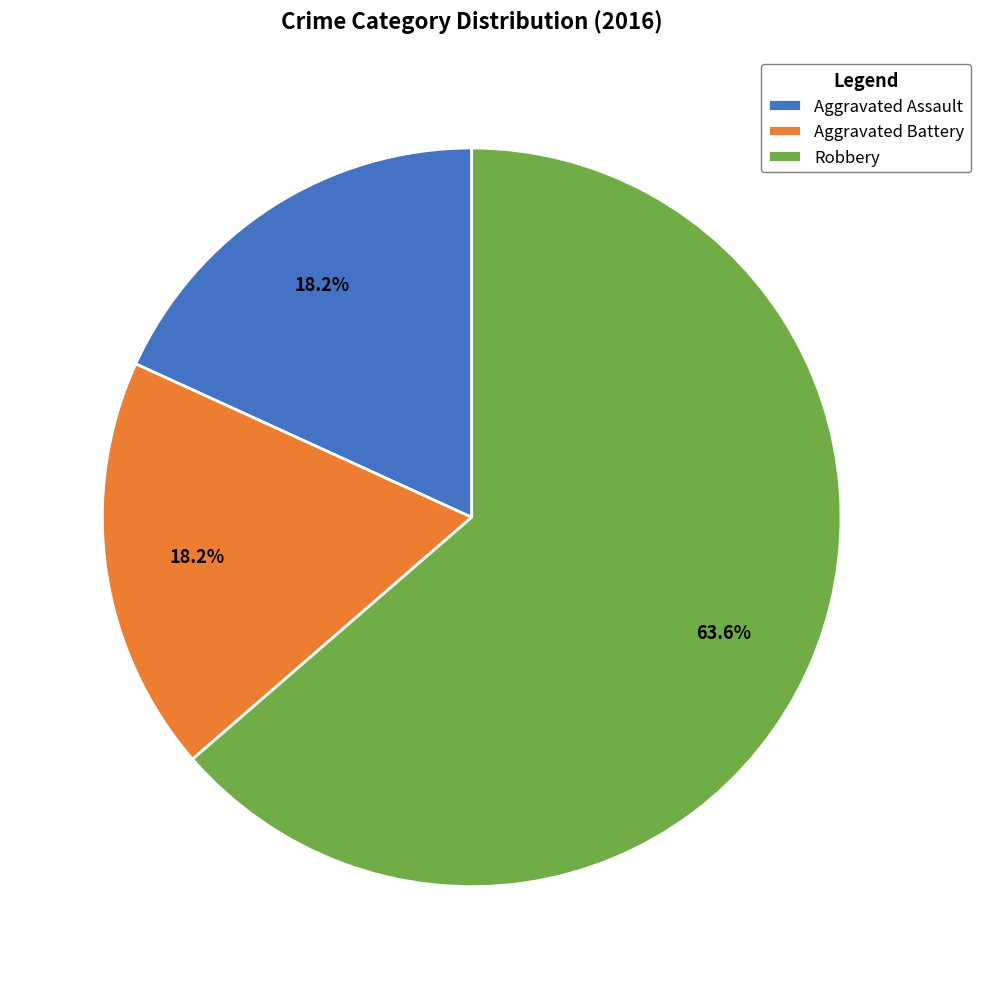

What is the ratio of the value at Aggravated Assault to the value at Aggravated Battery?

1.0